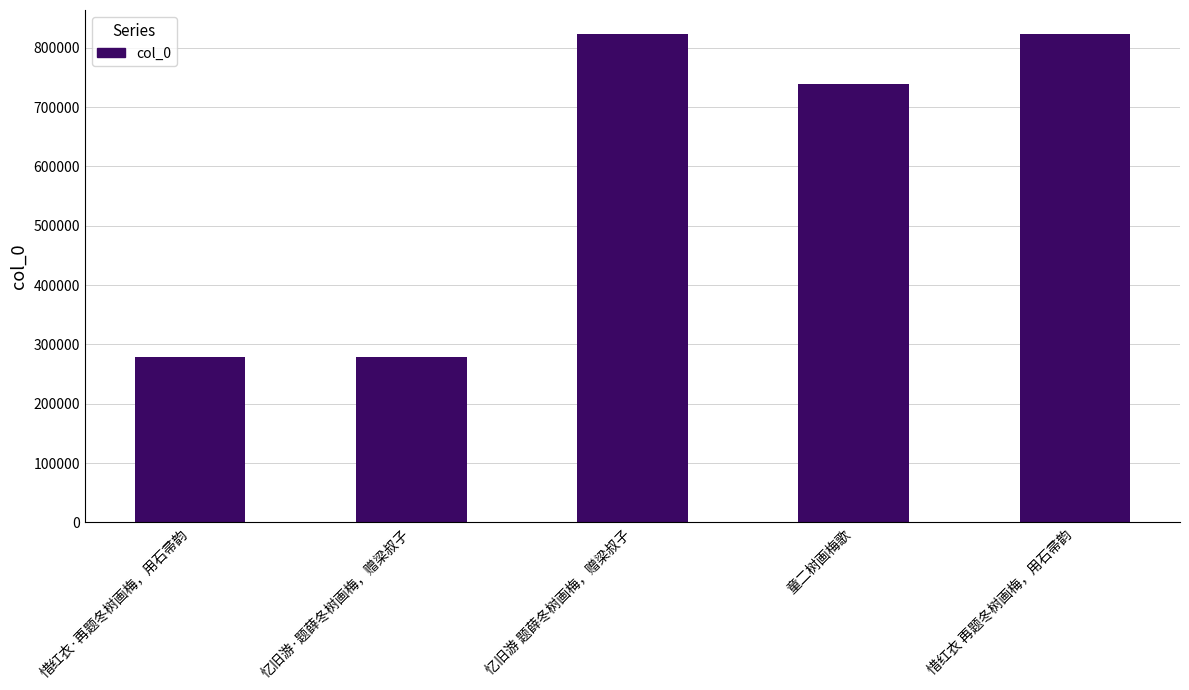

What is the minimum value shown in the chart?

279151